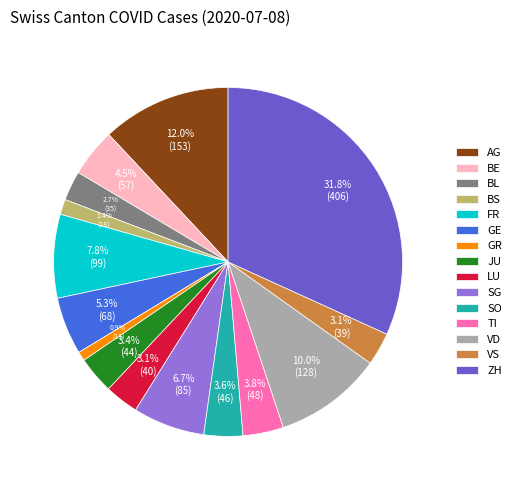

The BS slice represents 11% of the pie. True or false?

False